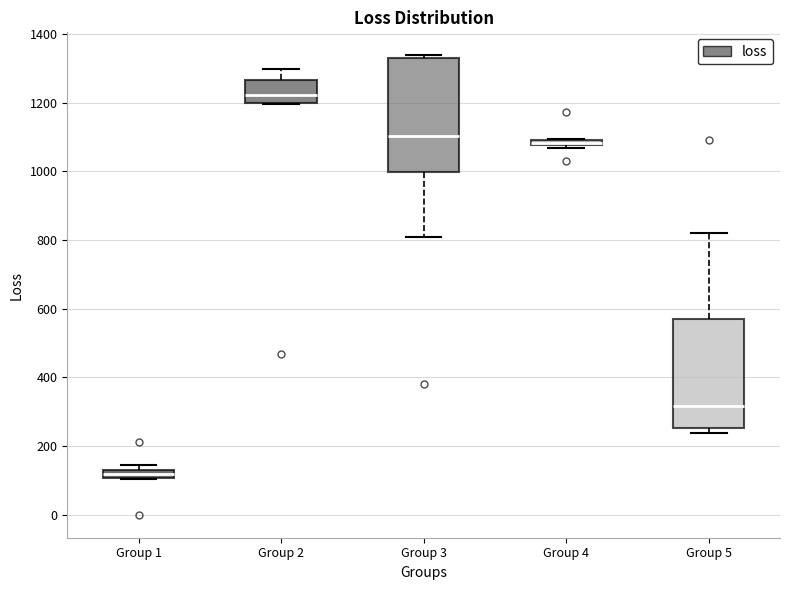

Which box's median line is the lowest?

Group 1